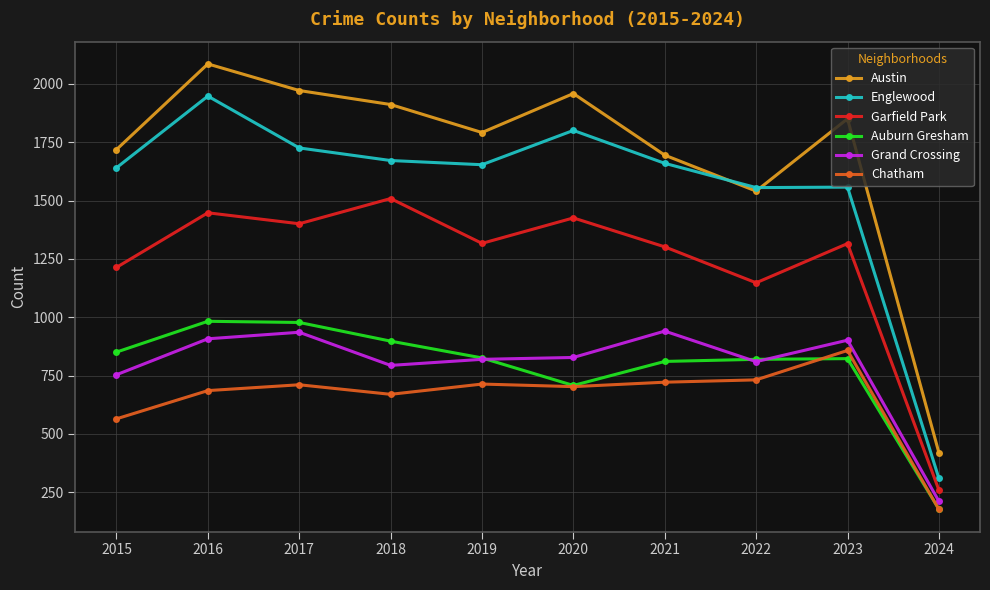

Is it true that Chatham equals 714 at 2019?

True